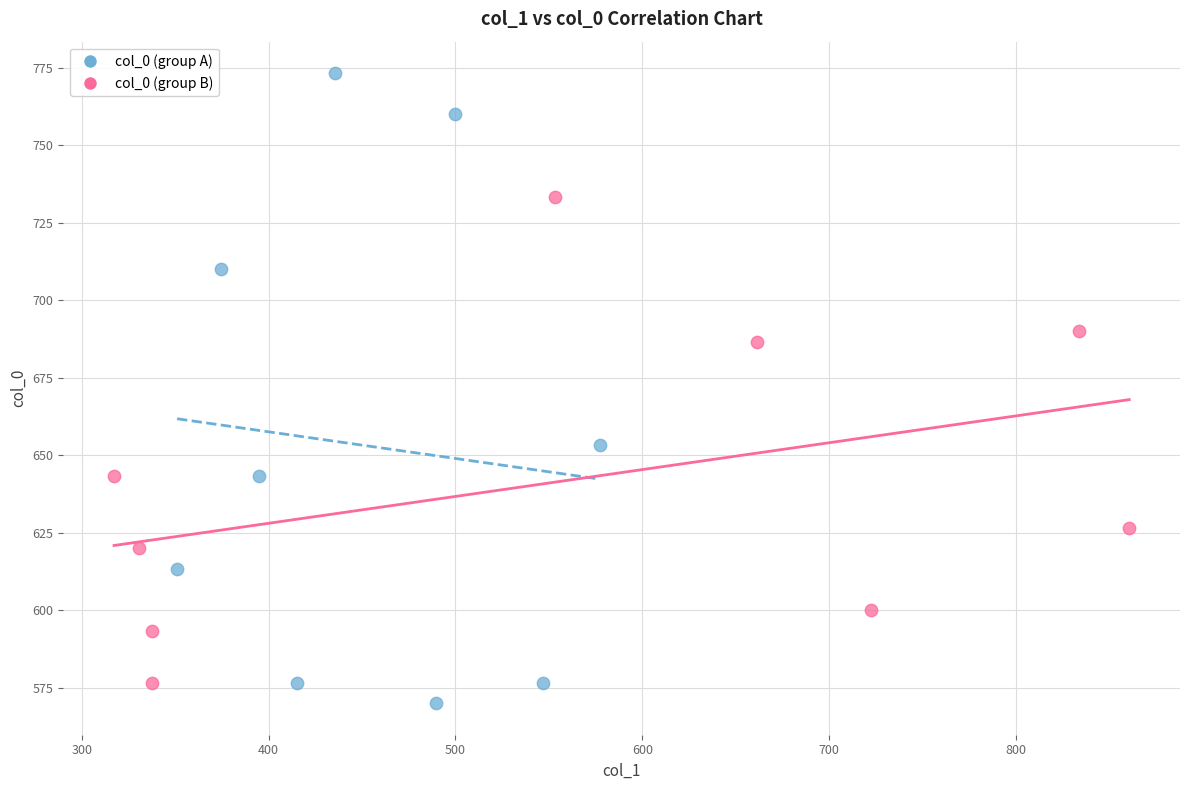

Which series contains the highest Y value?

col_0 (group A)